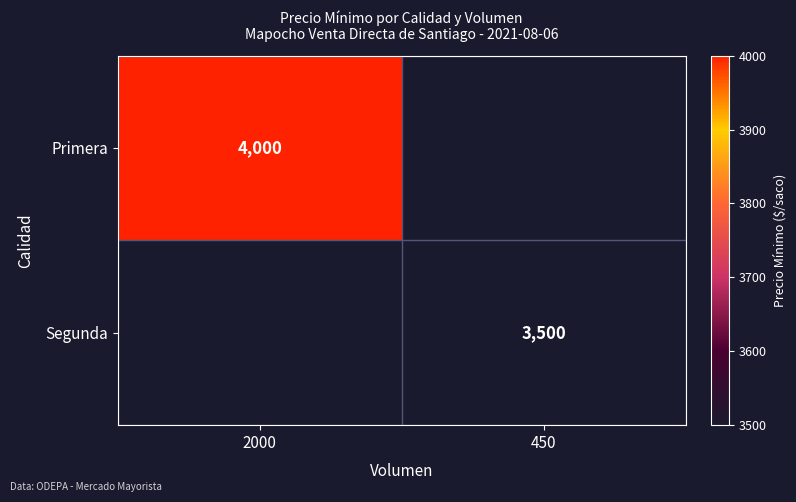

True or false: Segunda has a value of 3500 at 450.

True